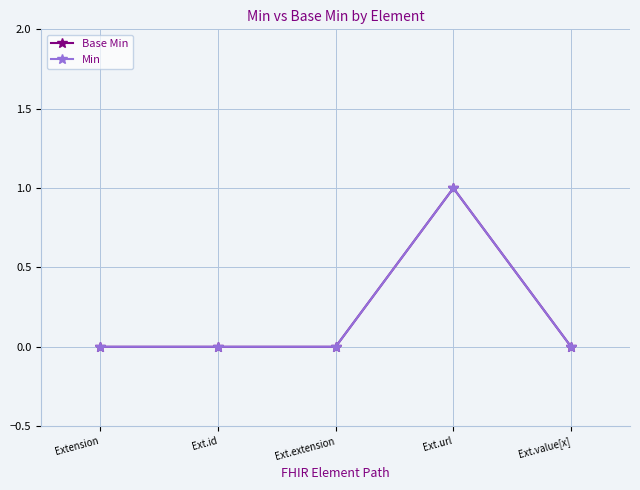

Which series changed the most between Extension and Ext.url?

Base Min